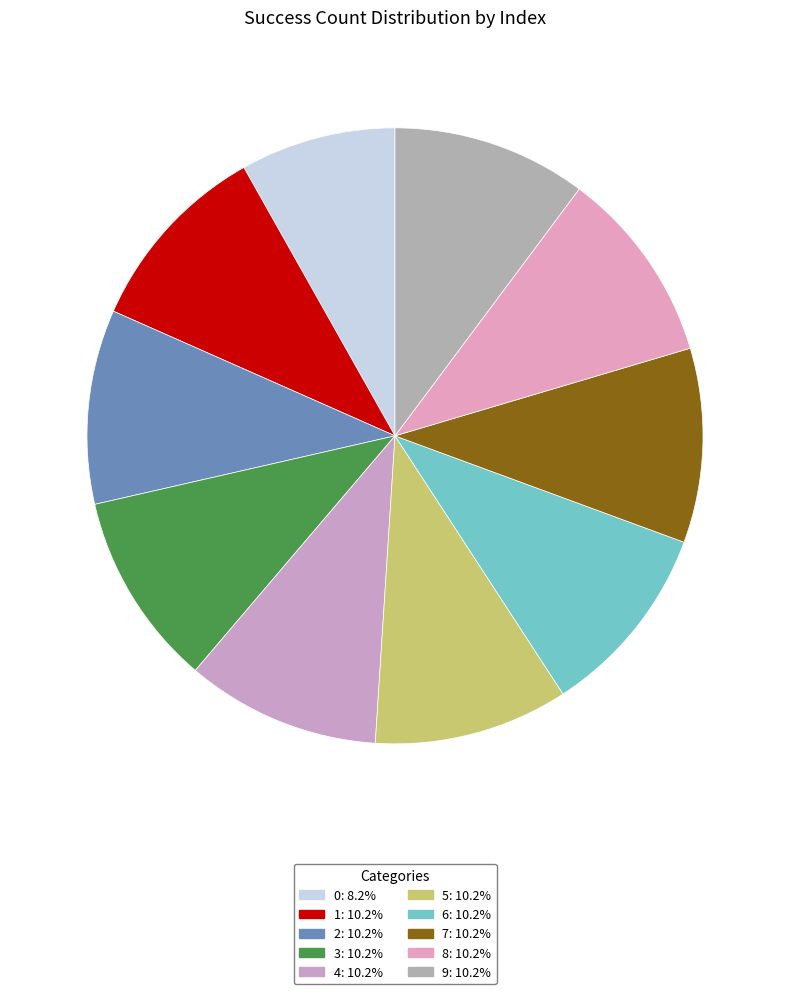

How many slices are in this pie chart?

10